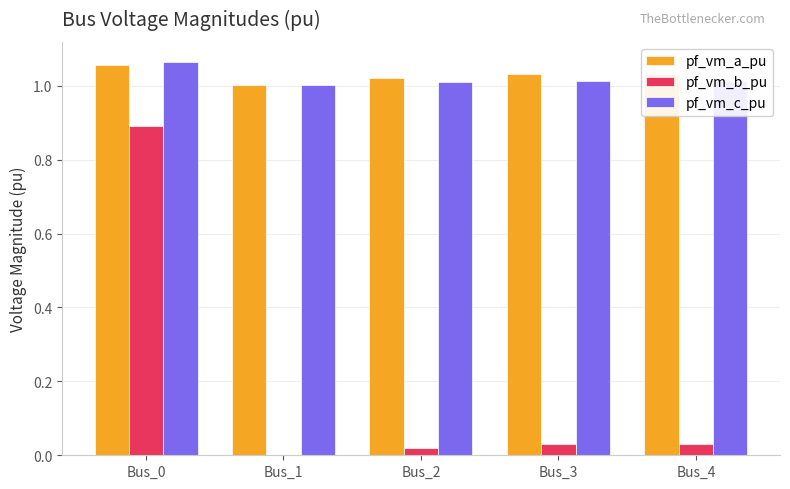

Which series changed the most between Bus_0 and Bus_2?

pf_vm_b_pu